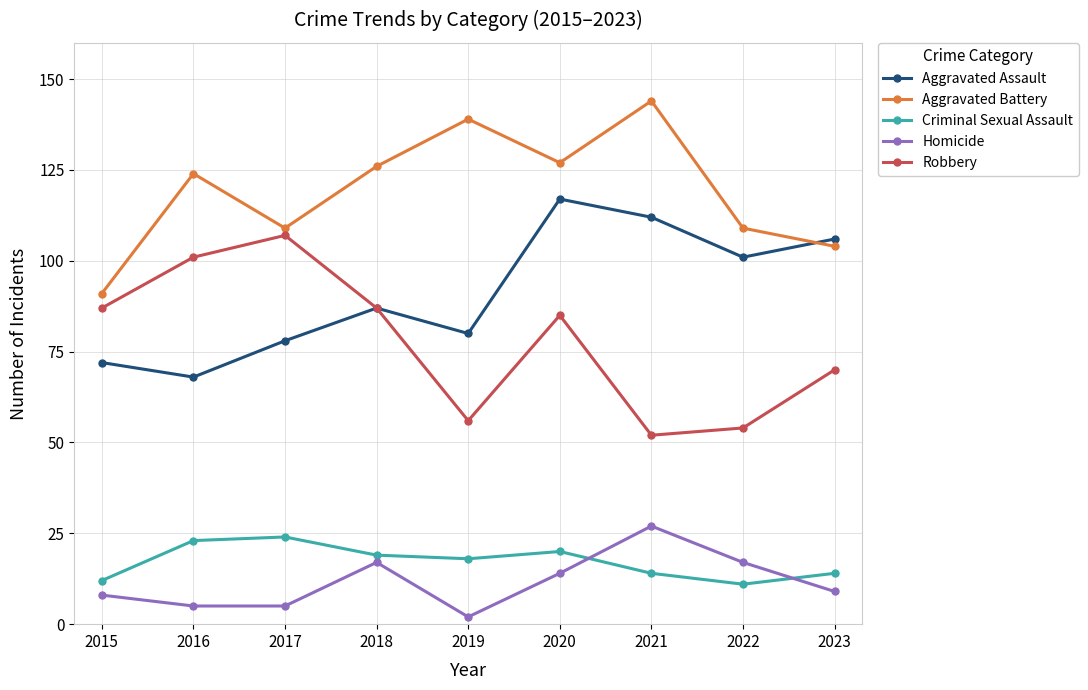

How many series are shown in this chart?

5